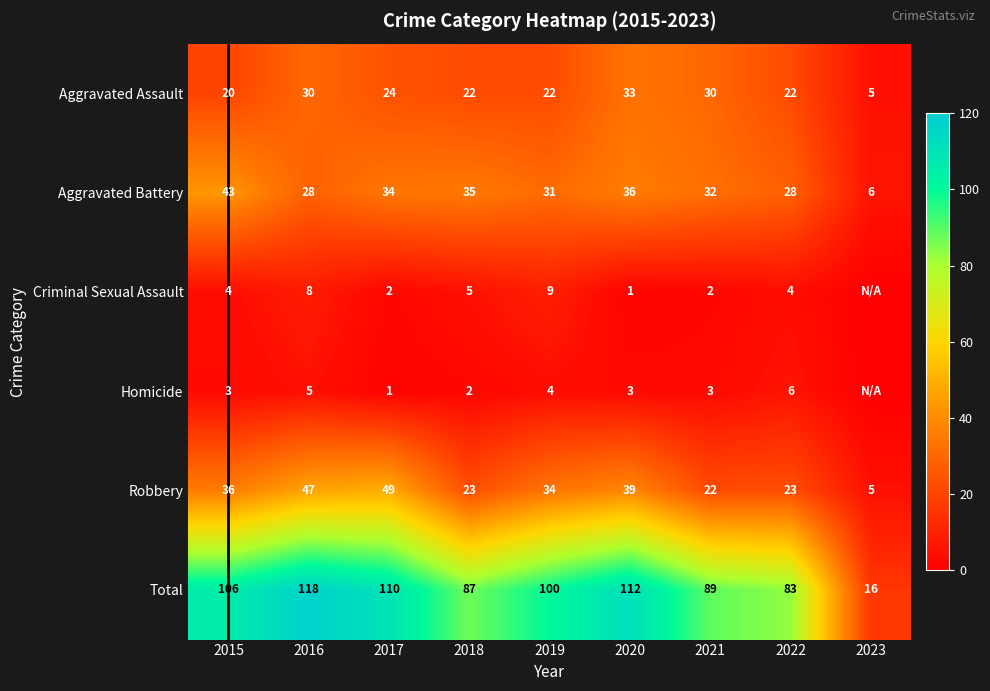

What is the lowest value of the Aggravated Battery series?

6